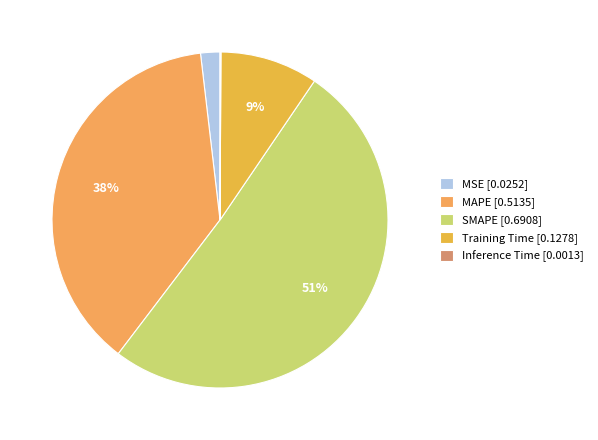

Which slice is the largest?

SMAPE